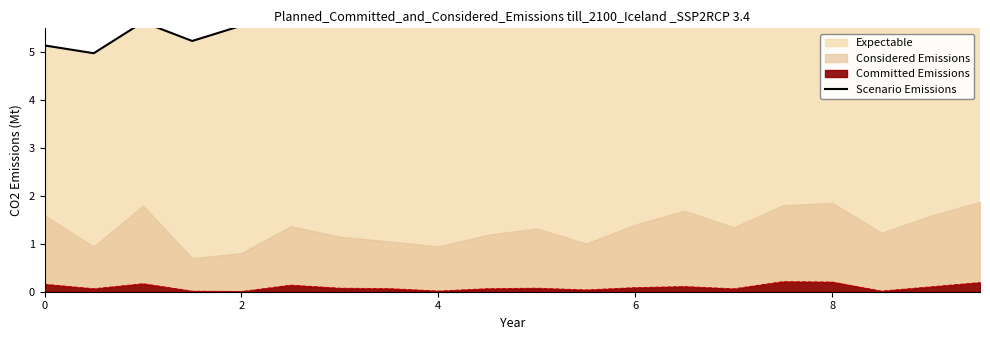

How many points are lower than both their immediate neighbors (excluding endpoints)?

4